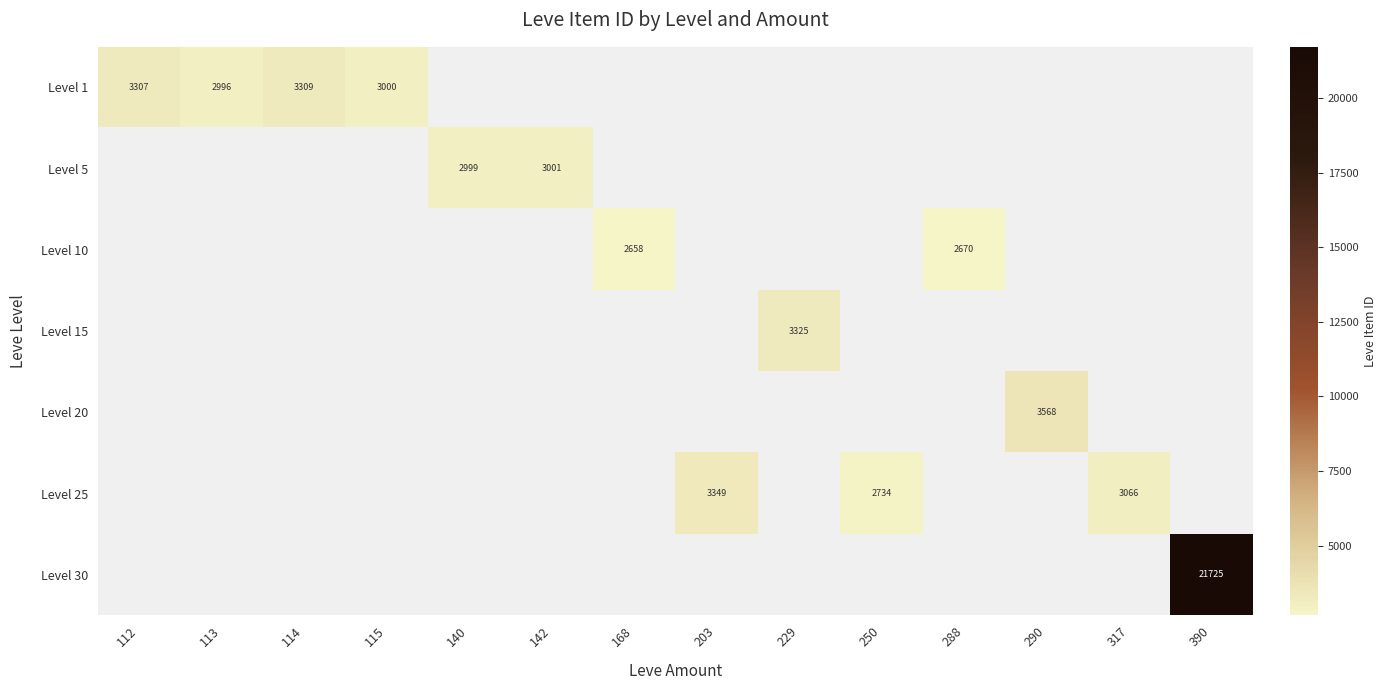

At how many categories does at least one series exceed 9573?

1